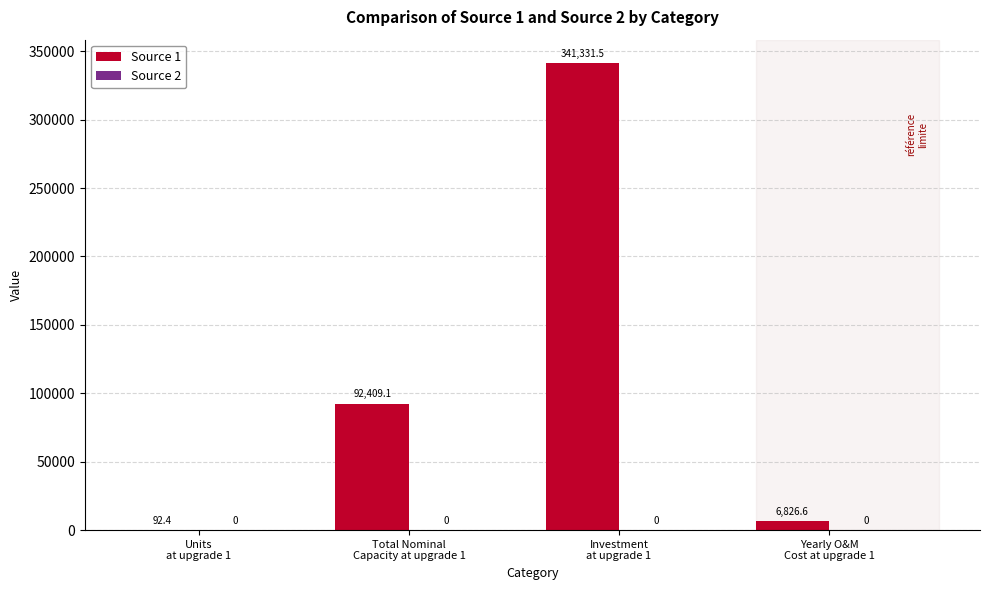

What is the greatest value displayed?

341331.5